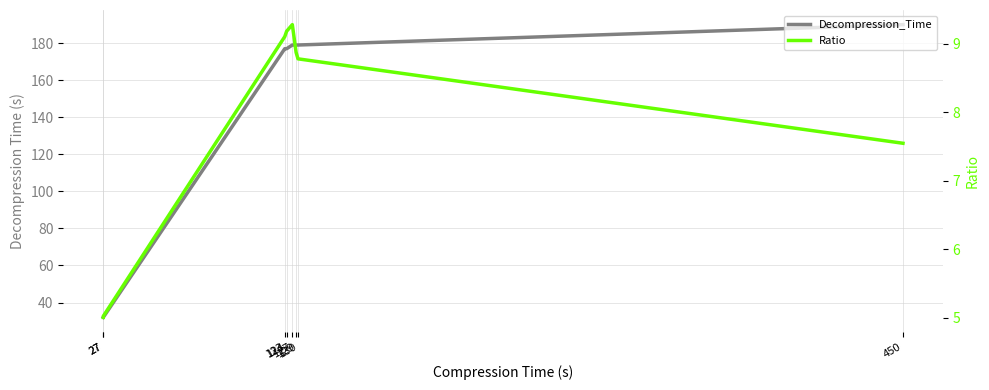

Between 129 and 123, which is larger?

129